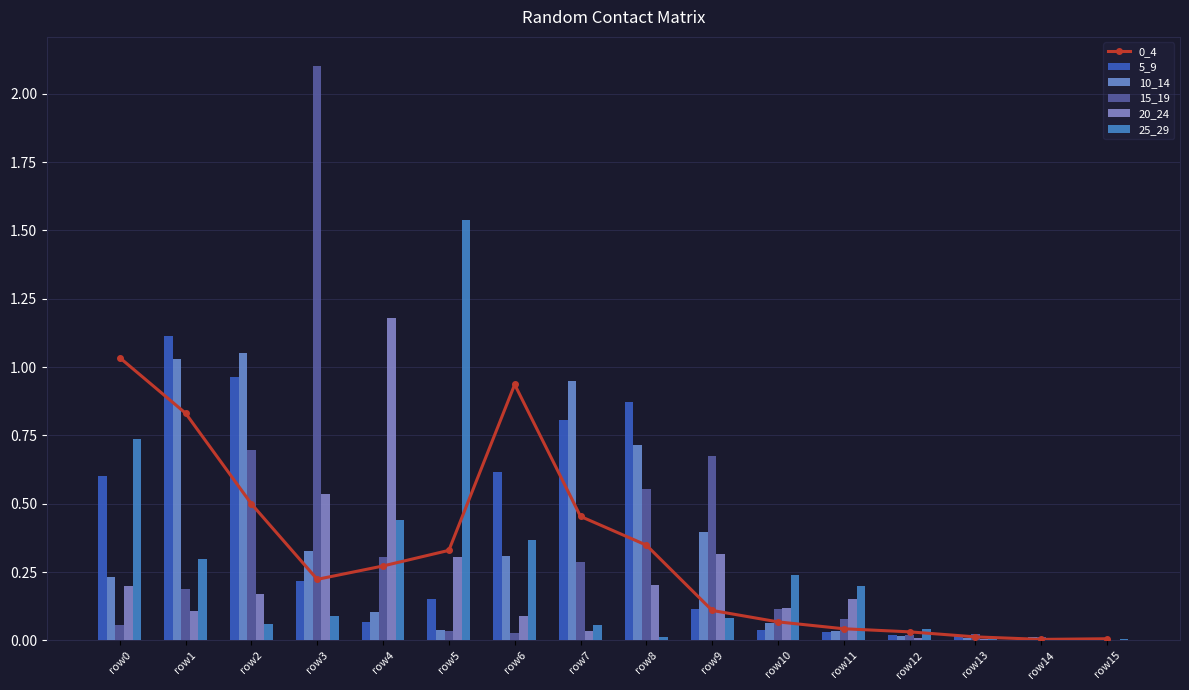

What is the difference between the maximum and second lowest values in the 20_24 series?

1.2